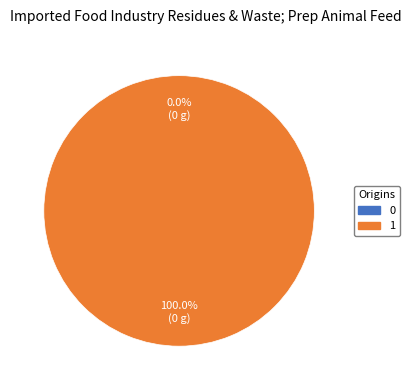

Between 1 and 0, which is larger?

1